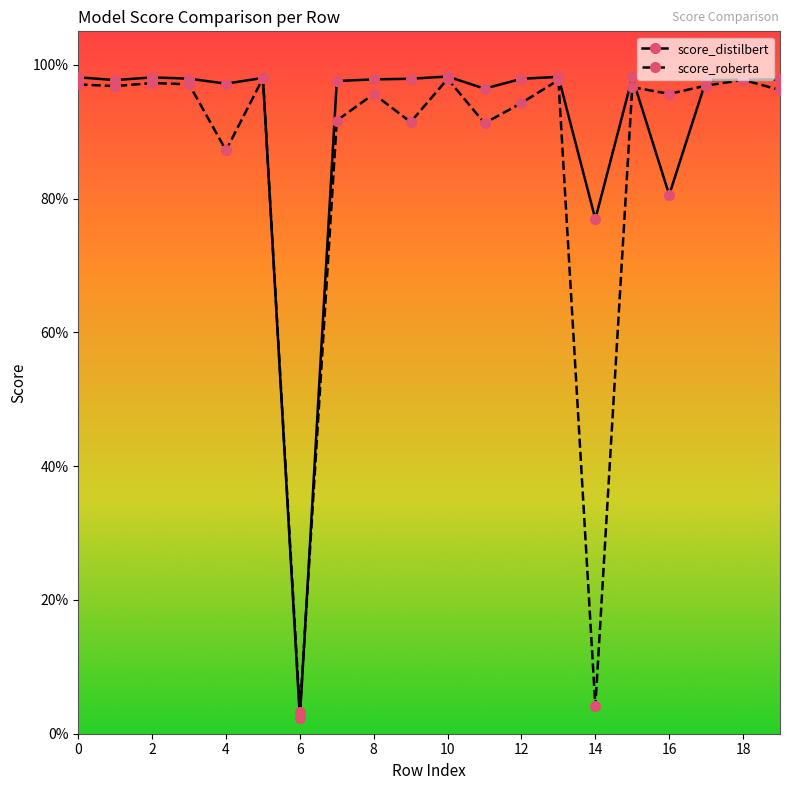

Reading right to left, list all the values displayed in this chart.

score_distilbert: 1.0	1.0	1.0	0.8	1.0	0.8	1.0	1.0	1.0	1.0	1.0	1.0	1.0	0.0	1.0	1.0	1.0	1.0	1.0	1.0
score_roberta: 1.0	1.0	1.0	1.0	1.0	0.0	1.0	0.9	0.9	1.0	0.9	1.0	0.9	0.0	1.0	0.9	1.0	1.0	1.0	1.0